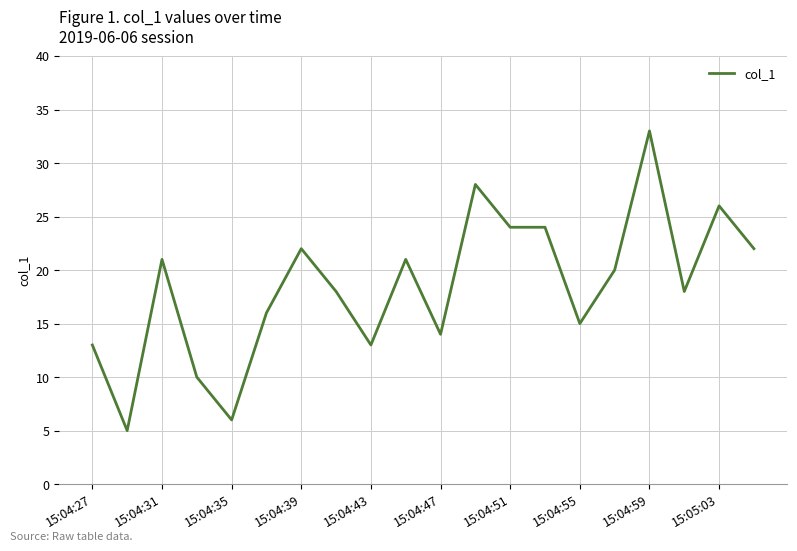

Reading left to right, extract all data points from this chart.

13	5	21	10	6	16	22	18	13	21	14	28	24	24	15	20	33	18	26	22